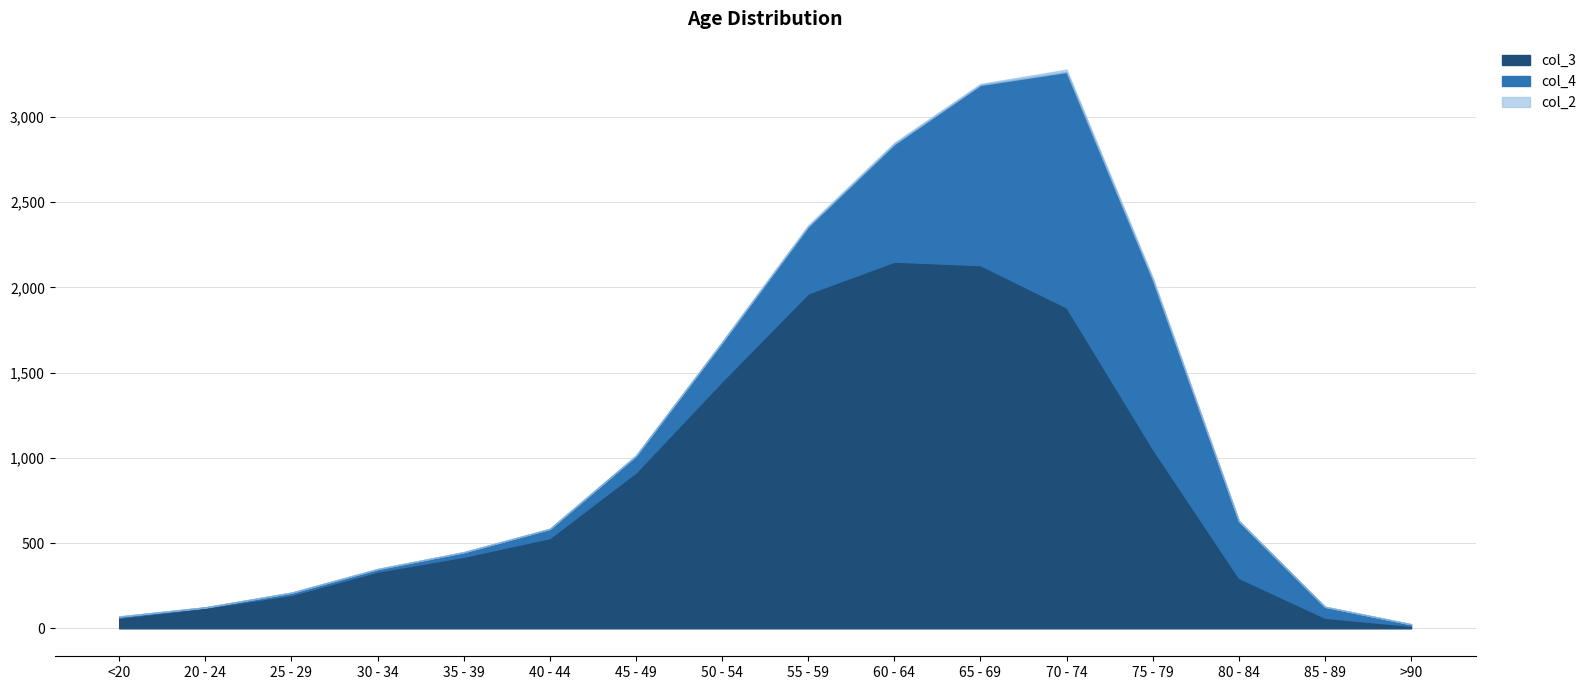

Where is col_4 nearest to the value 691?

60 - 64